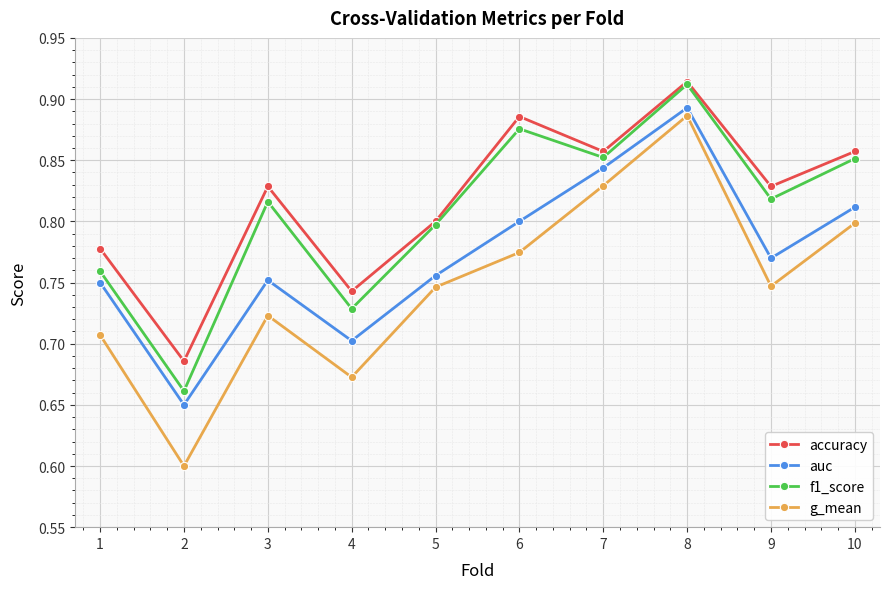

What is the minimum value shown in the chart?

0.6